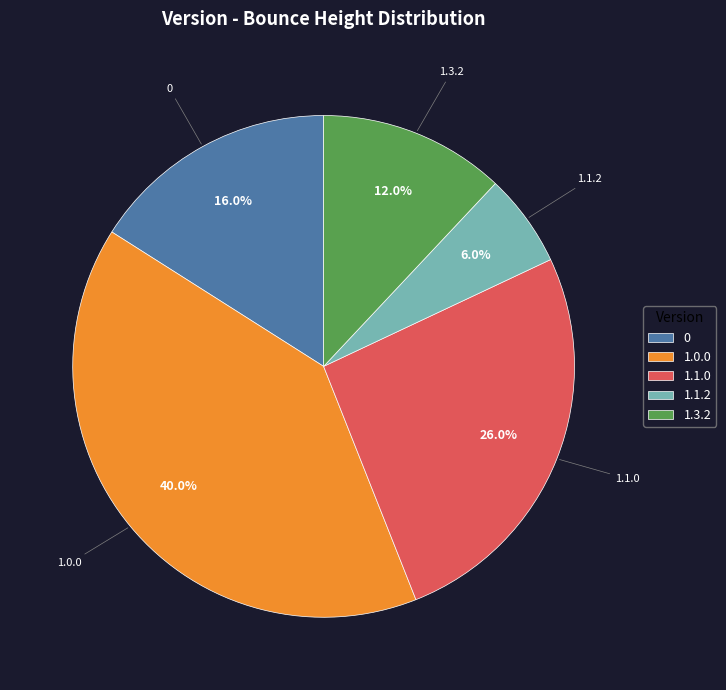

Is the sum of 1.1.2 and 0 greater than half?

No